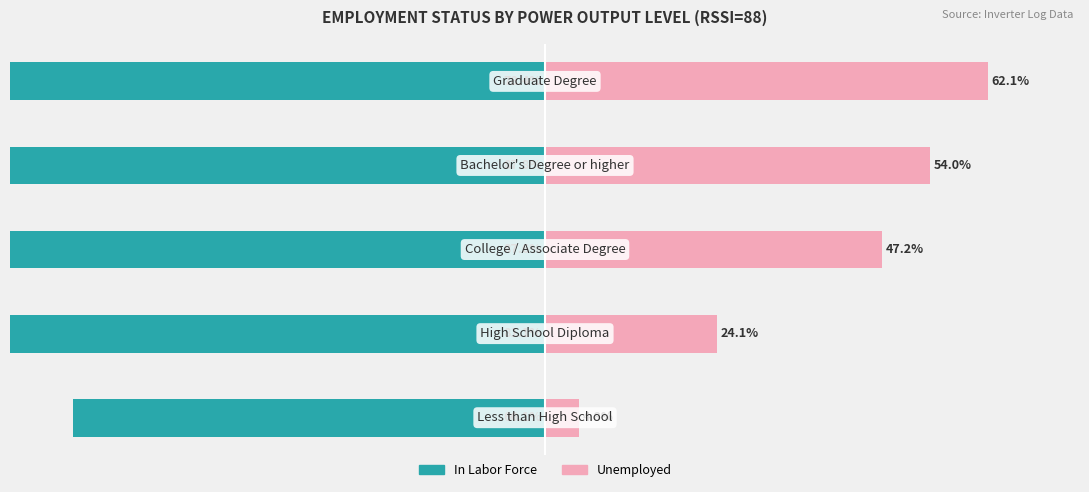

Is the value of In Labor Force at 1 greater than the value of Unemployed at 3?

No